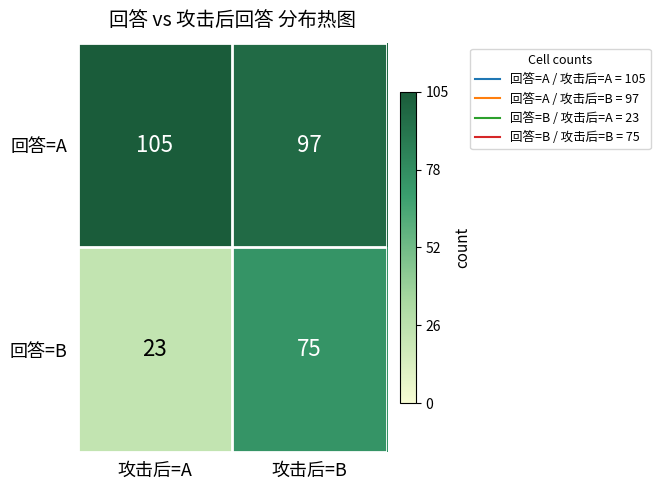

Read the 回答=A value at 攻击后=A.

105